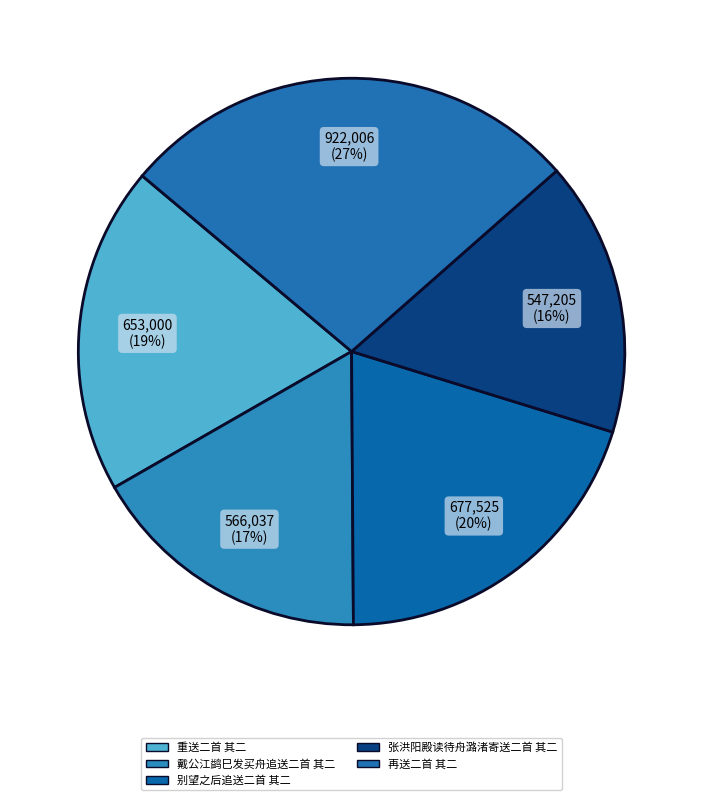

Between 别望之后追送二首 其二 and 张洪阳殿读待舟潞渚寄送二首 其二, which is larger?

别望之后追送二首 其二